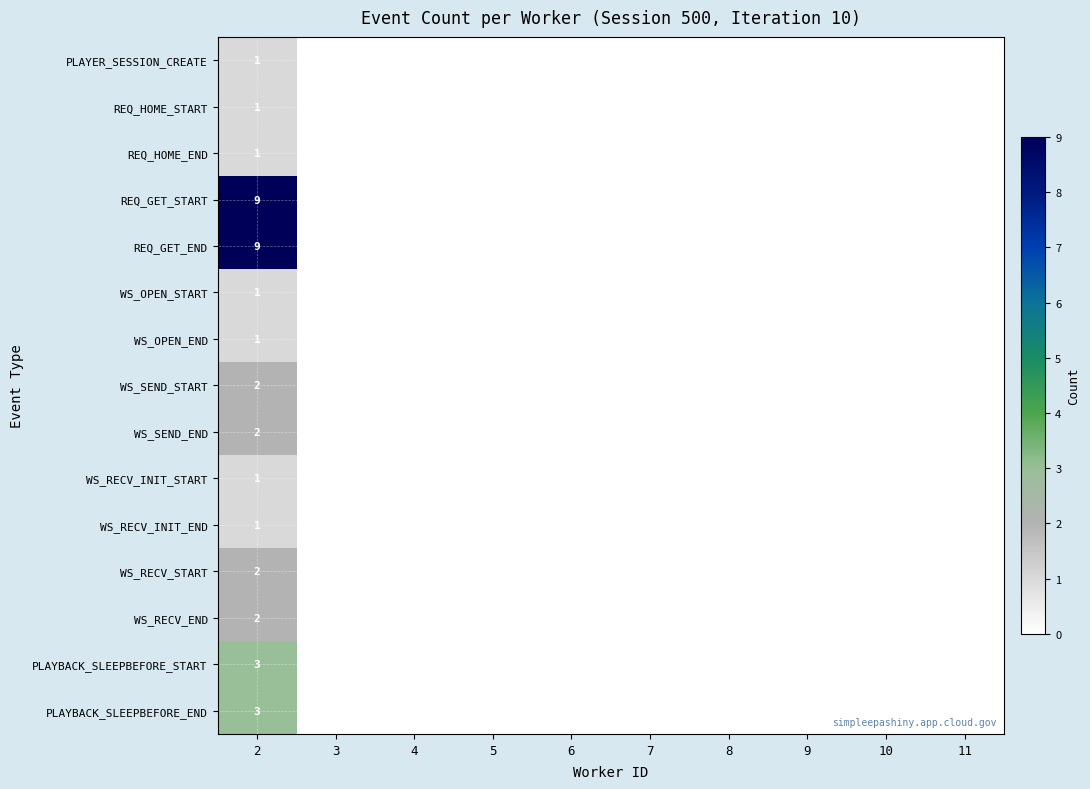

What is the total value across all series at 2?

39